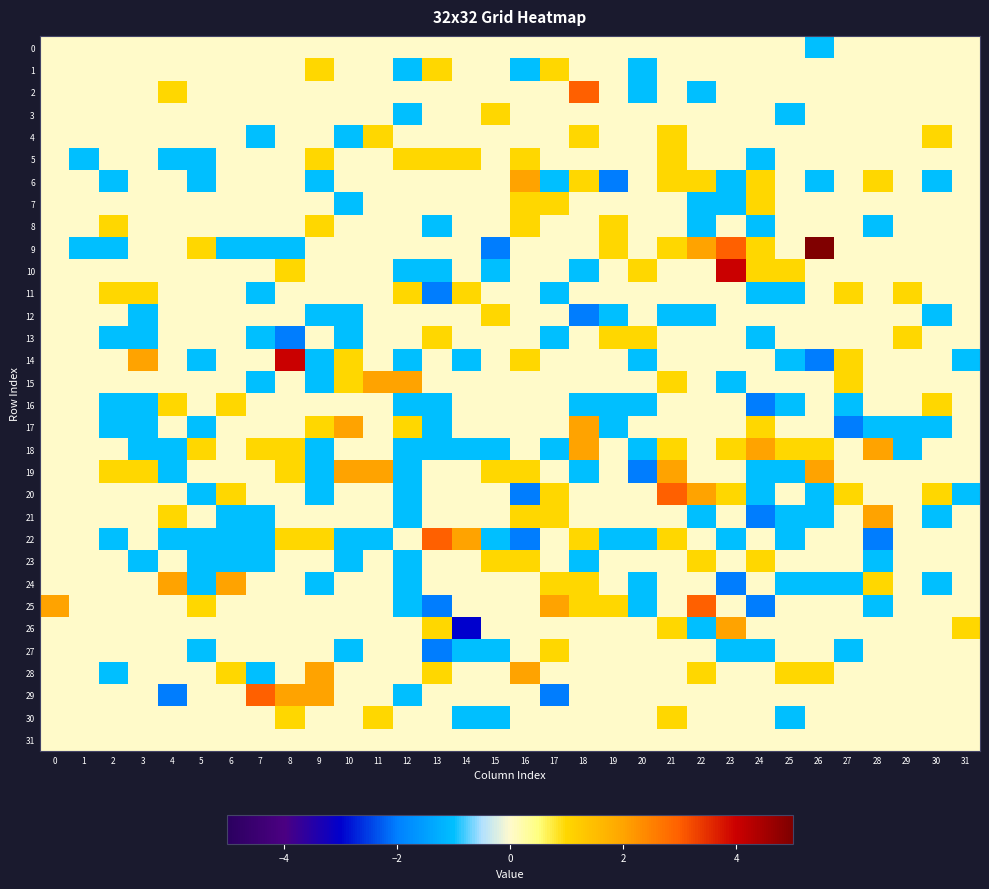

Rank the series at 21 from highest to lowest value.

20, 19, 4, 5, 6, 9, 15, 18, 22, 26, 30, 0, 1, 2, 3, 7, 8, 10, 11, 13, 14, 16, 17, 21, 23, 24, 25, 27, 28, 29, 31, 12